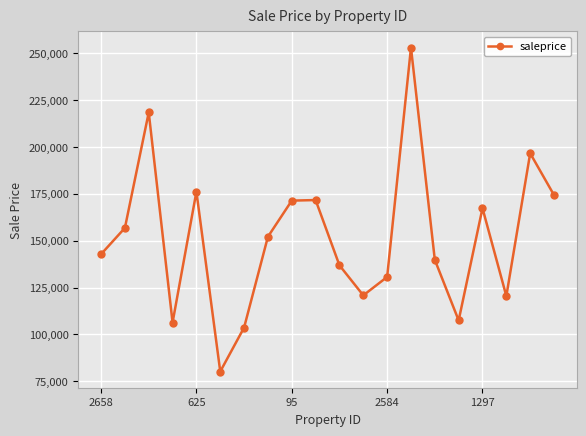

What is the greatest value displayed?

252857.3